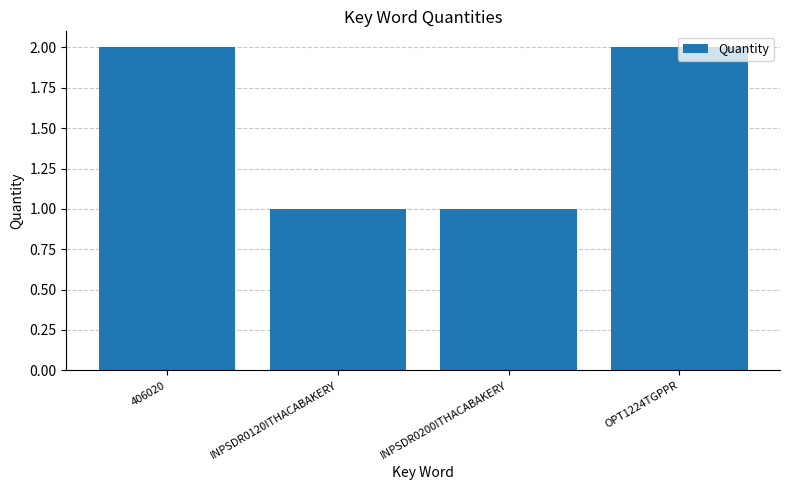

How many distinct data groups are displayed?

1